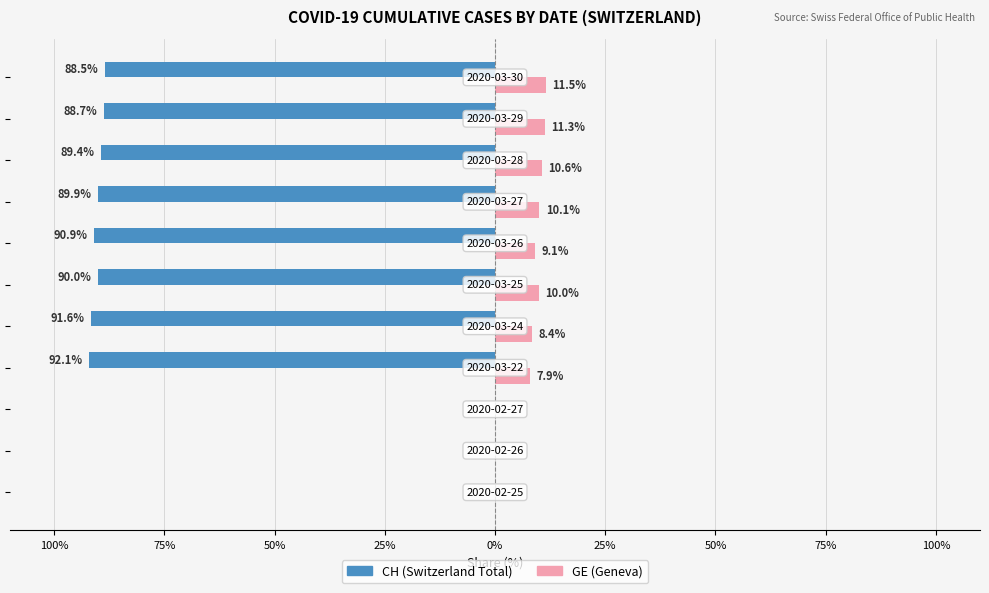

How many values in CH (Switzerland Total) are below zero?

8